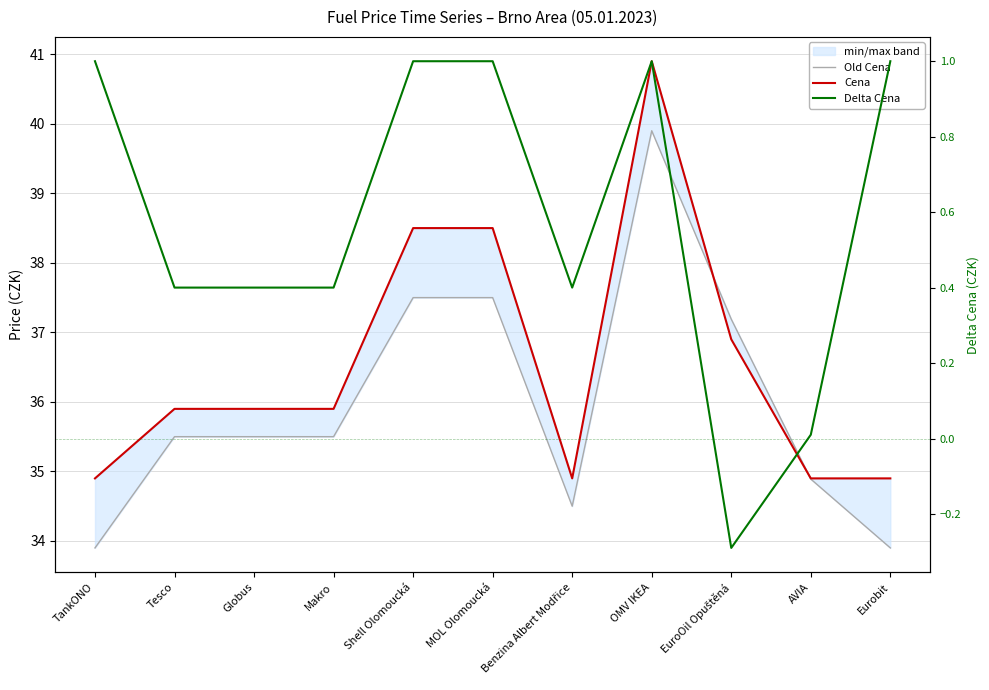

The value of Cena at Benzina Albert Modřice is 34.9. True or false?

True